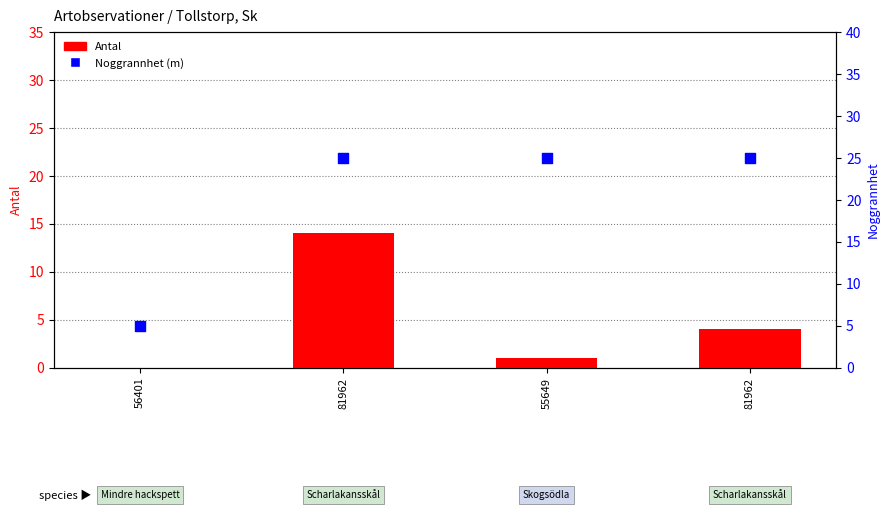

What are all the series names shown in the legend?

Antal, Noggrannhet